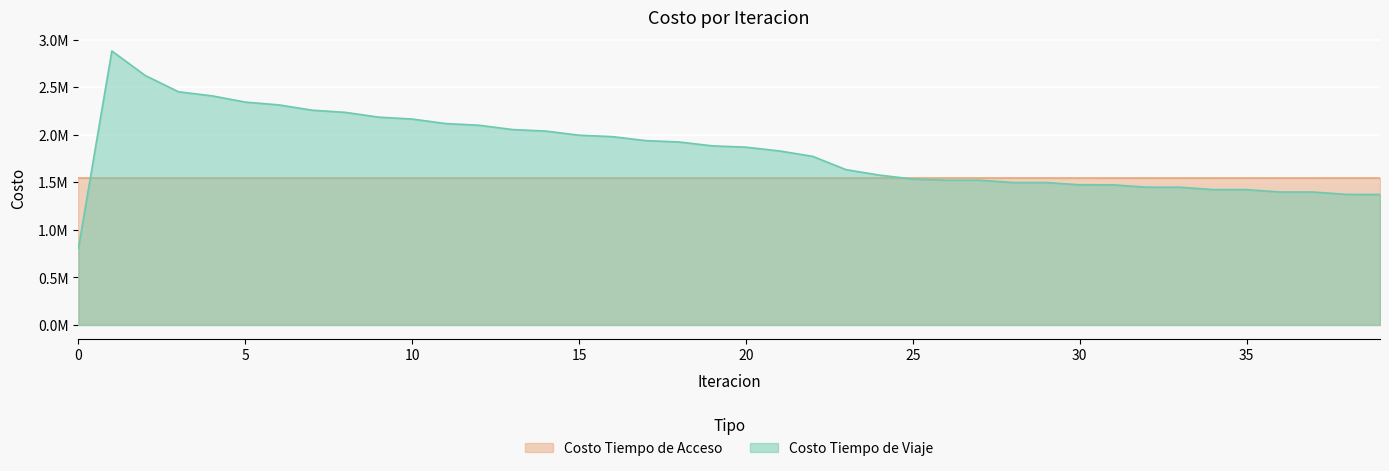

Reading left to right, extract all data points from this chart.

809429.1	2880178.8	2622323.3	2450967.9	2408592.6	2342730.0	2313575.4	2257922.8	2234775.8	2184359.1	2164583.2	2117321.9	2099665.1	2054448.3	2038299.9	1994806.5	1979782.0	1937768.9	1923554.2	1882619.8	1869155.6	1829616.8	1772674.2	1632625.2	1575299.5	1533871.7	1521651.1	1521776.6	1497694.9	1497695.9	1473251.5	1473179.1	1448322.4	1448196.7	1423095.2	1422927.0	1397751.4	1397539.6	1372450.9	1372193.3